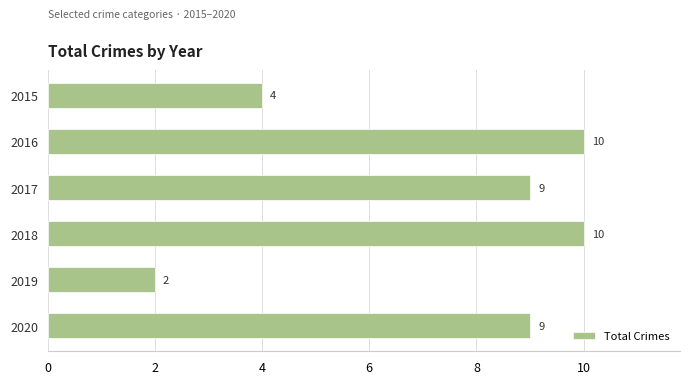

Reading bottom to top, what are all the values shown in this chart?

2020=9	2019=2	2018=10	2017=9	2016=10	2015=4